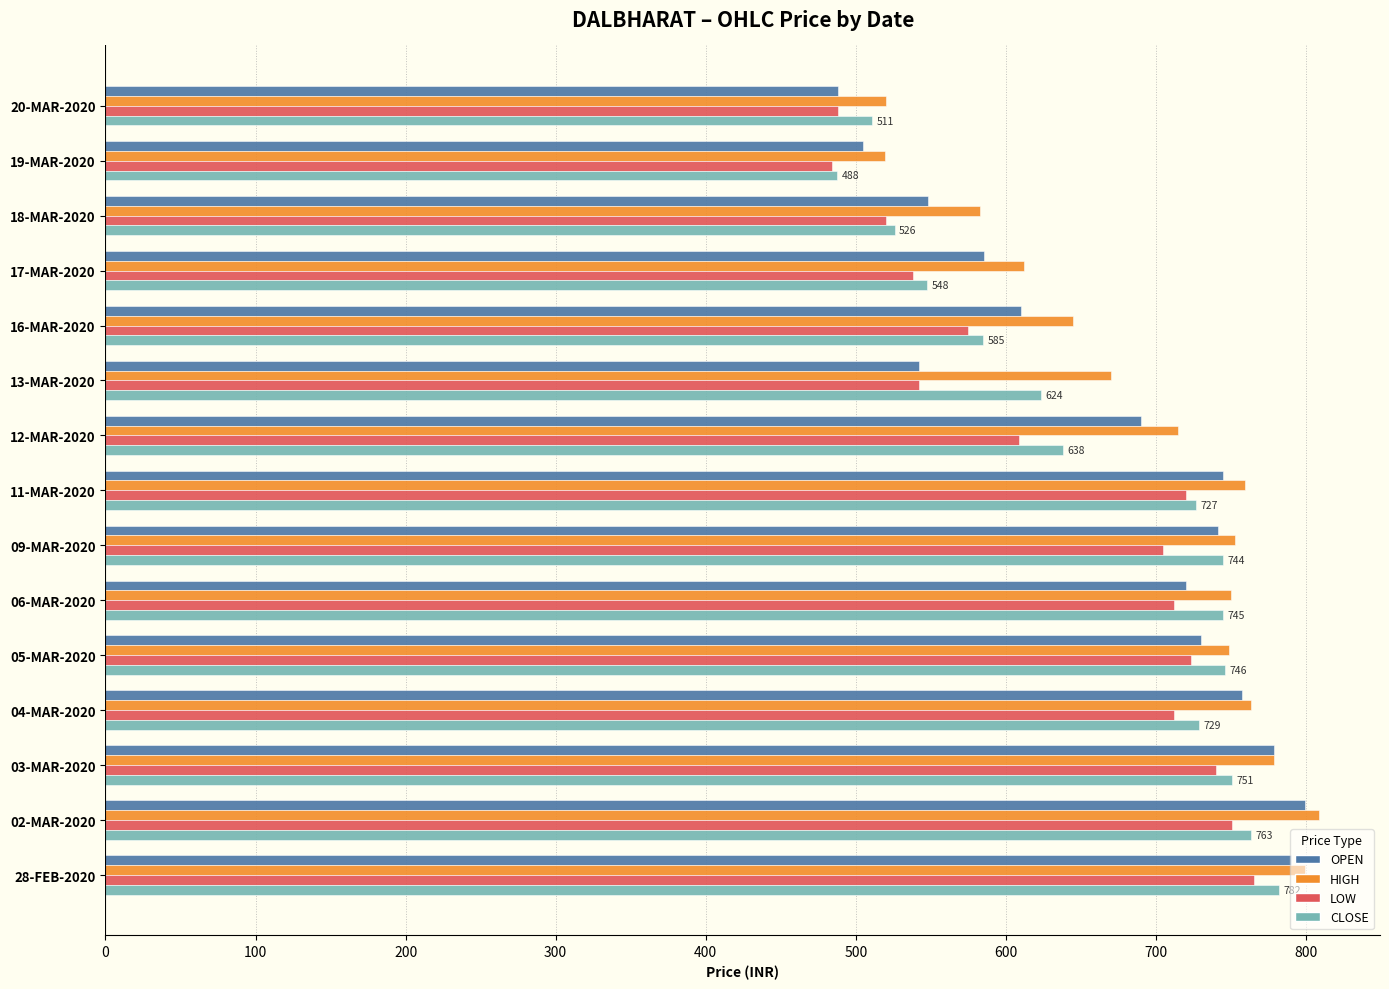

How many values in the LOW series are below 704?

7